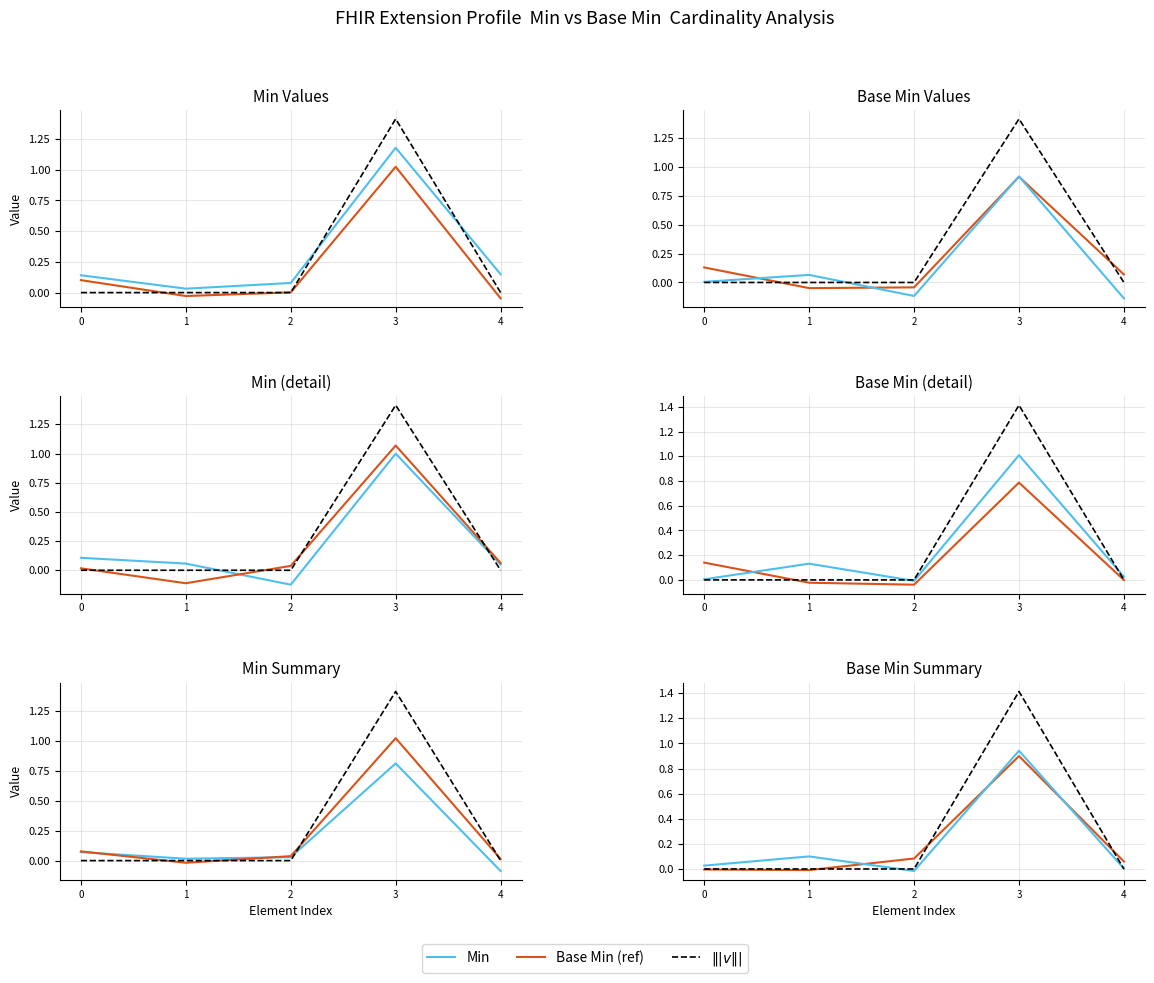

Between which two adjacent categories do Min and $\||v\||$ first intersect?

2 and 3